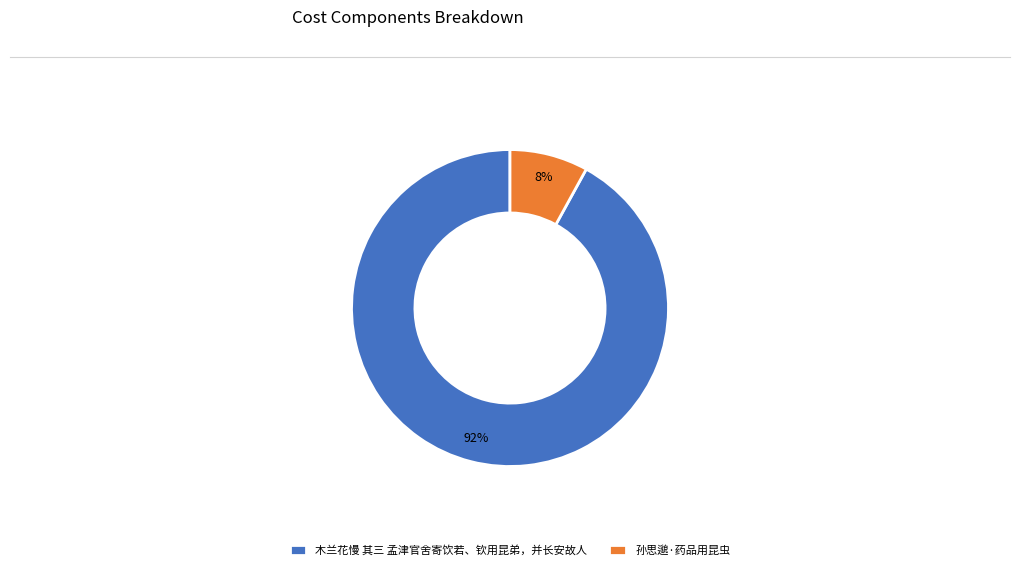

The 木兰花慢 其三 孟津官舍寄饮若、钦用昆弟，并长安故人 slice represents 80% of the pie. True or false?

False